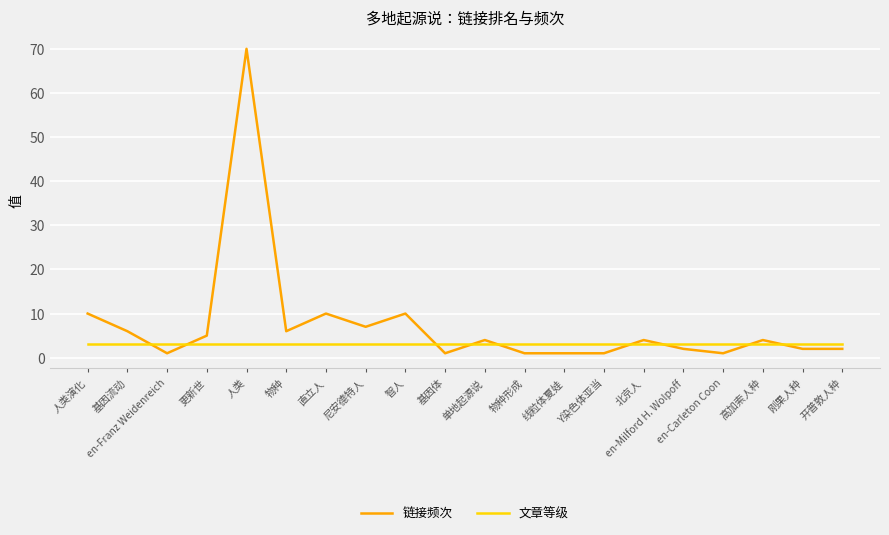

Reading right to left, what are all the values shown in this chart?

链接频次: 开普敦人种=2	刚果人种=2	高加索人种=4	en-Carleton Coon=1	en-Milford H. Wolpoff=2	北京人=4	Y染色体亚当=1	线粒体夏娃=1	物种形成=1	单地起源说=4	基因体=1	智人=10	尼安德特人=7	直立人=10	物种=6	人类=70	更新世=5	en-Franz Weidenreich=1	基因流动=6	人类演化=10
文章等级: 开普敦人种=3	刚果人种=3	高加索人种=3	en-Carleton Coon=3	en-Milford H. Wolpoff=3	北京人=3	Y染色体亚当=3	线粒体夏娃=3	物种形成=3	单地起源说=3	基因体=3	智人=3	尼安德特人=3	直立人=3	物种=3	人类=3	更新世=3	en-Franz Weidenreich=3	基因流动=3	人类演化=3